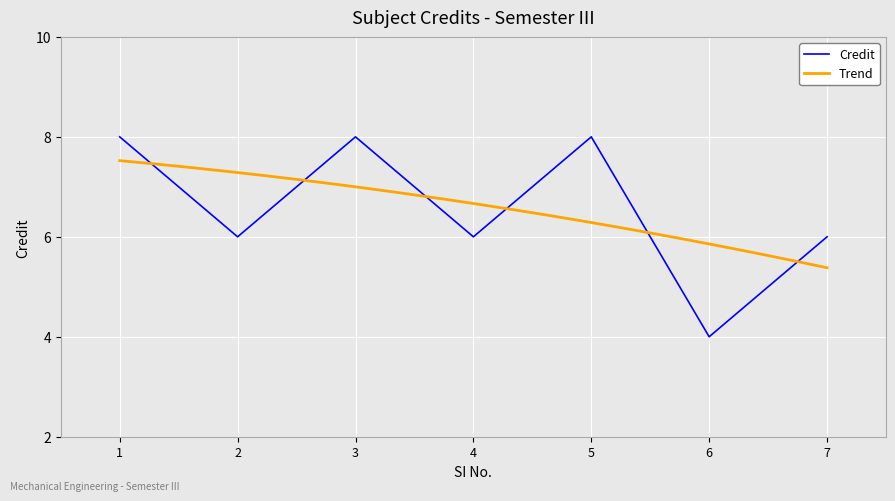

How many values are between 6 and 8?

6